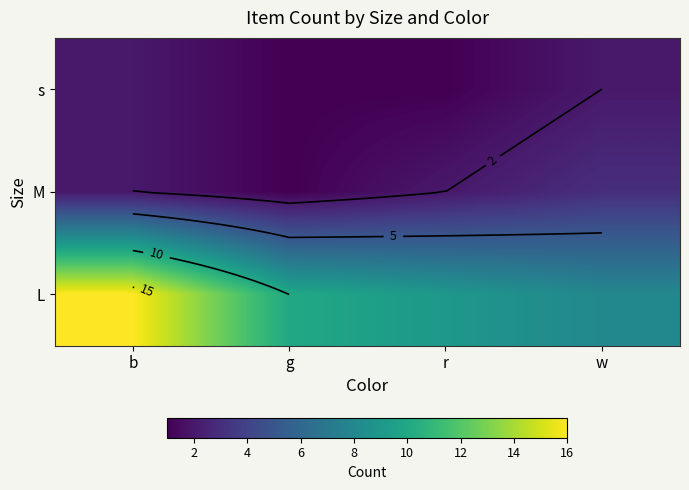

What is the minimum value for s?

1